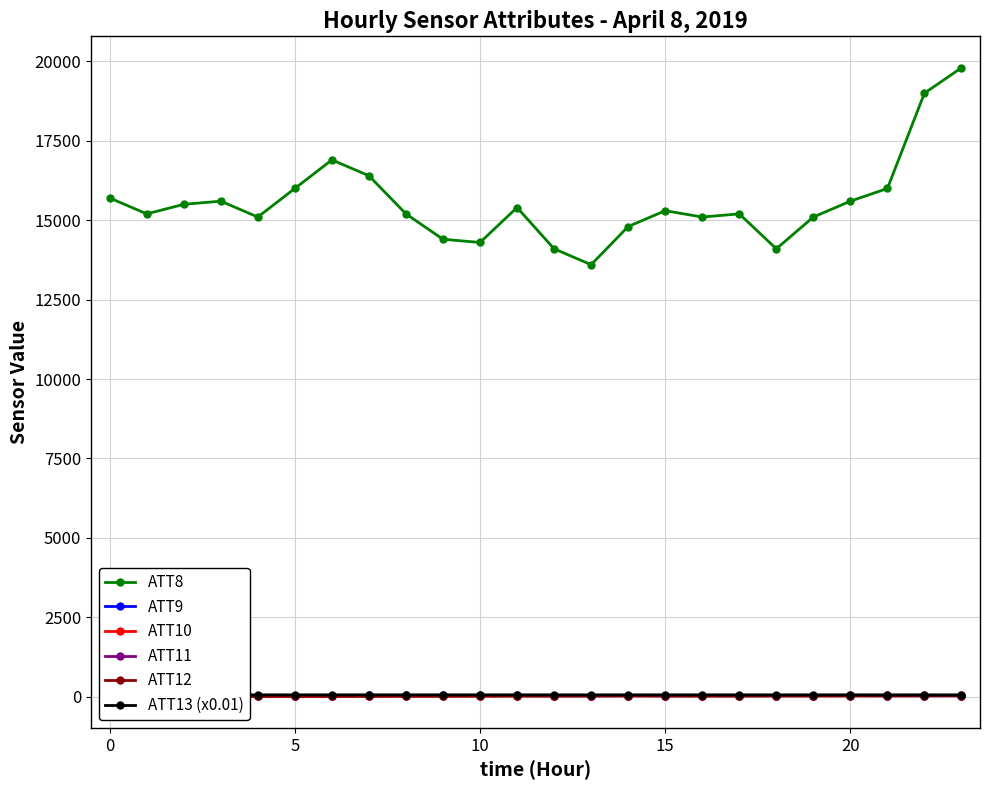

True or false: ATT10 and ATT8 intersect in this chart.

False